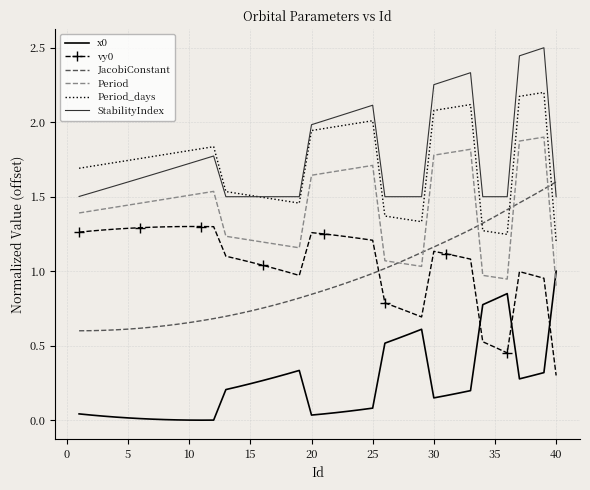

True or false: StabilityIndex and Period cross at least once.

False